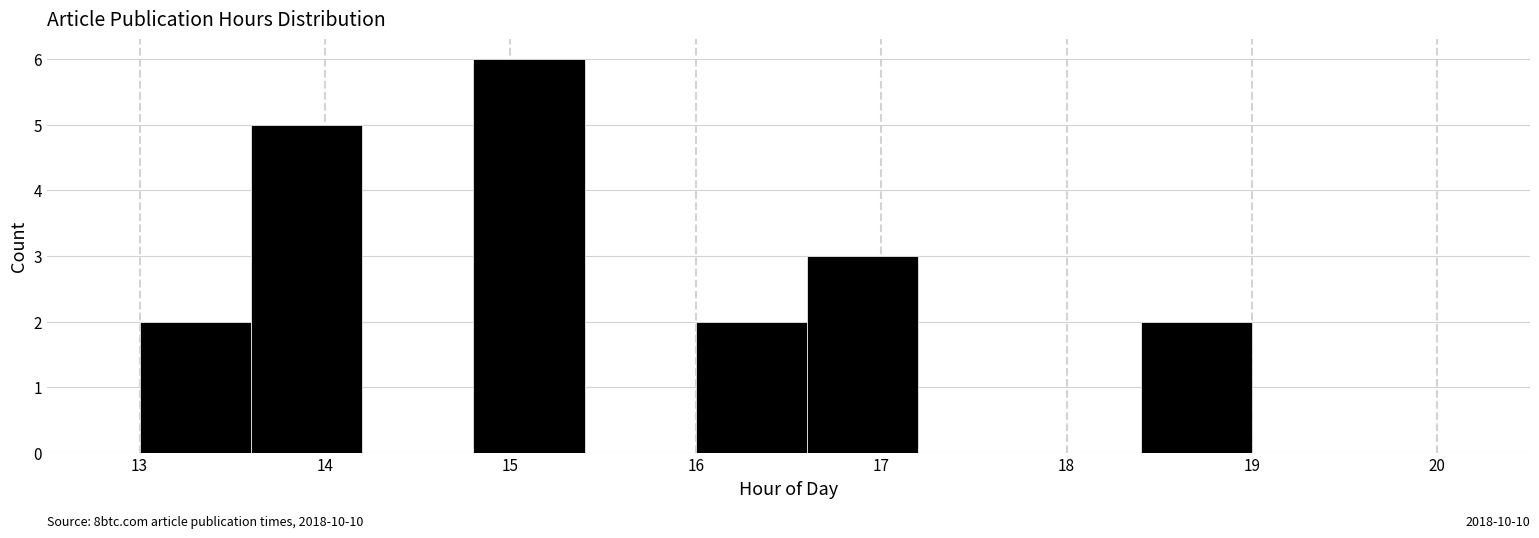

Which range on the x-axis has the tallest bar?

14.8 to 15.4